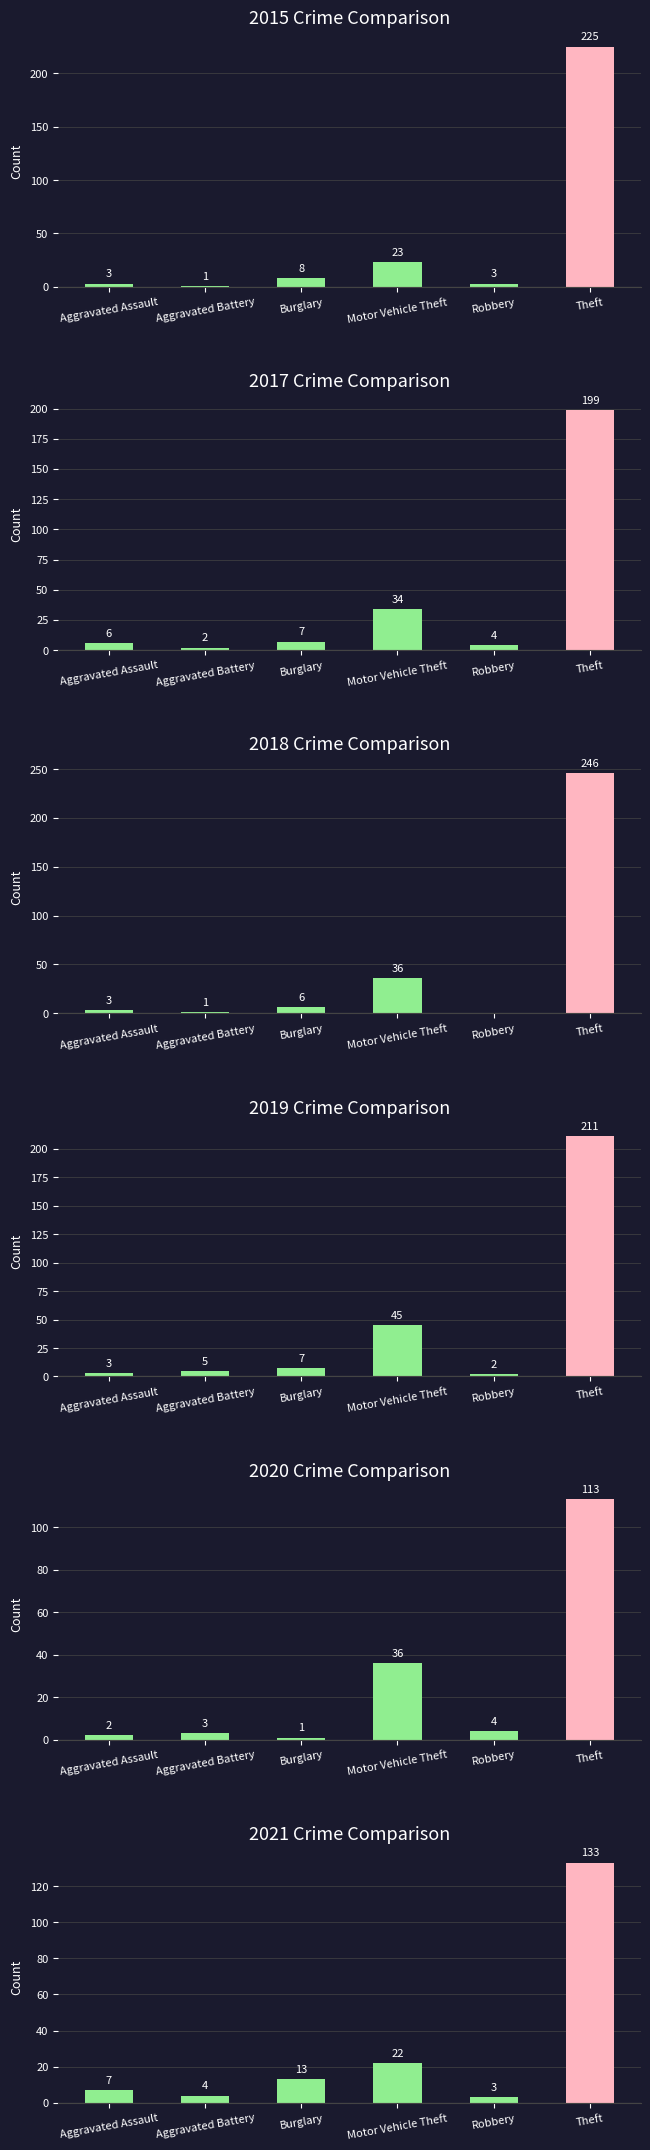

Where is 2018 nearest to the value 123?

Motor Vehicle Theft